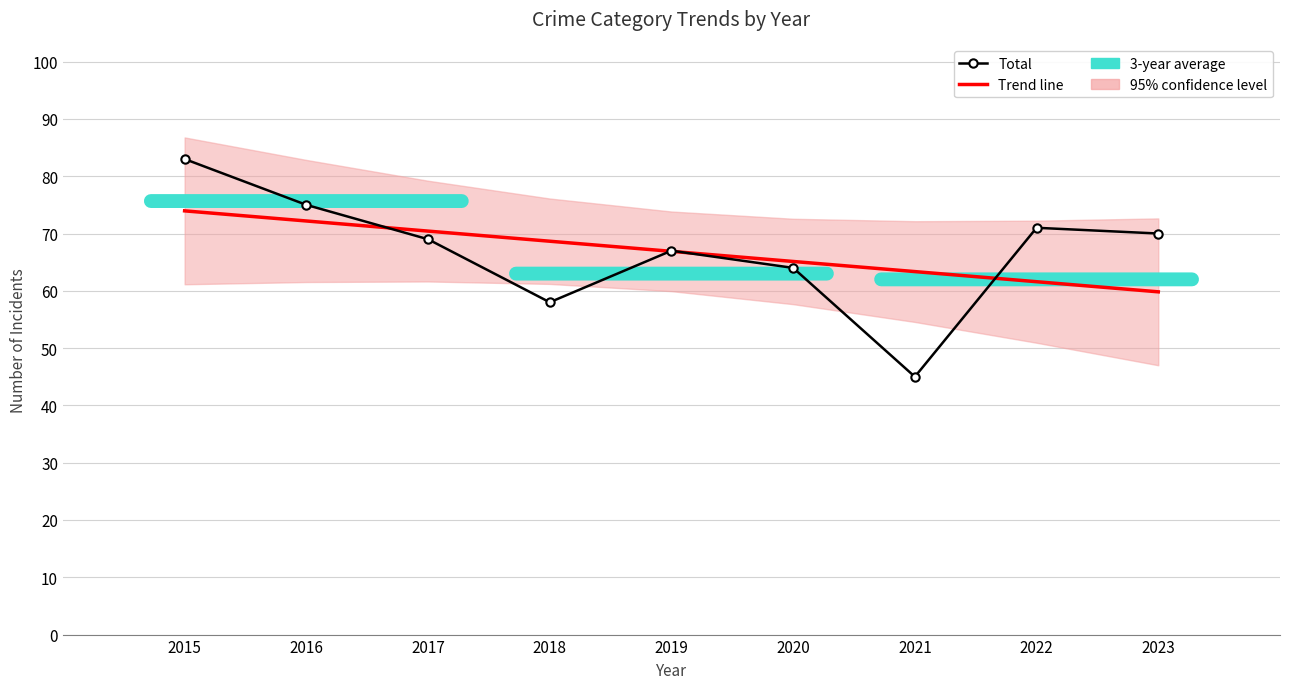

The value of Trend line at 2017 is 70.4. True or false?

True